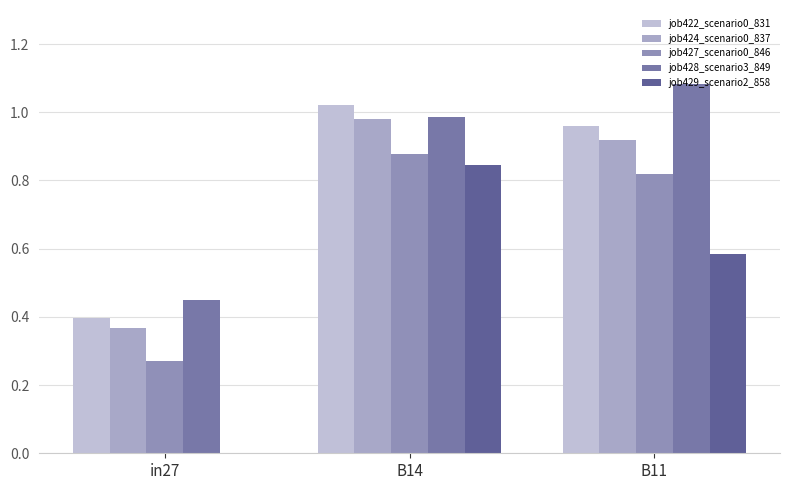

The job427_scenario0_846 series shows 0.5 at B14. True or false?

False